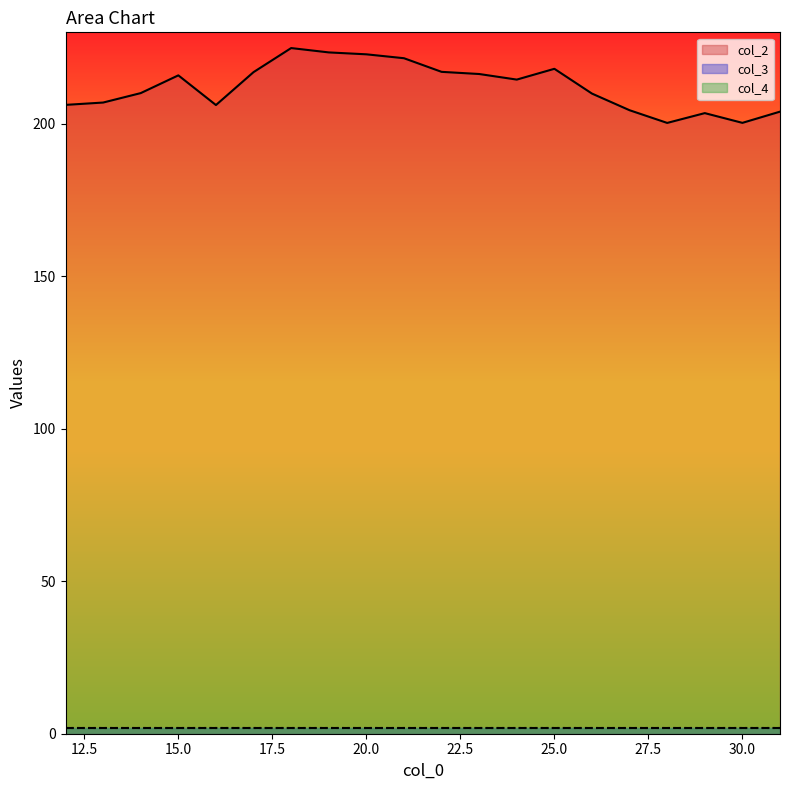

What is the sum of the col_4 values at 16 and 22?

4.0